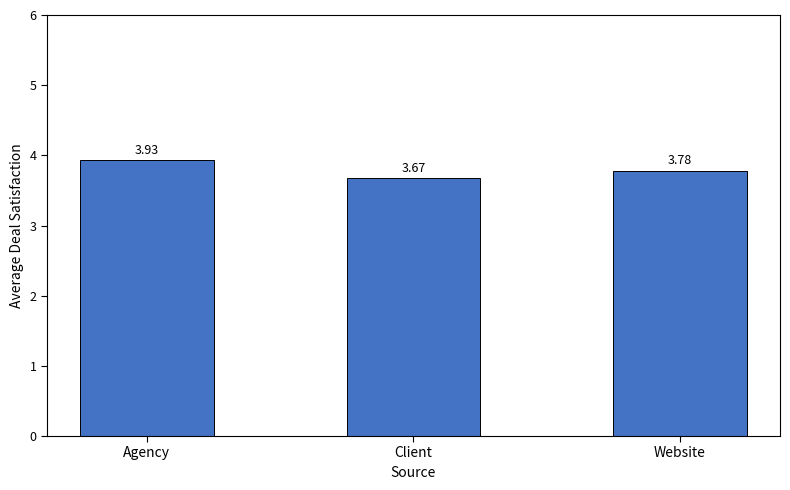

True or false: the data shows 1.5 at Website.

False